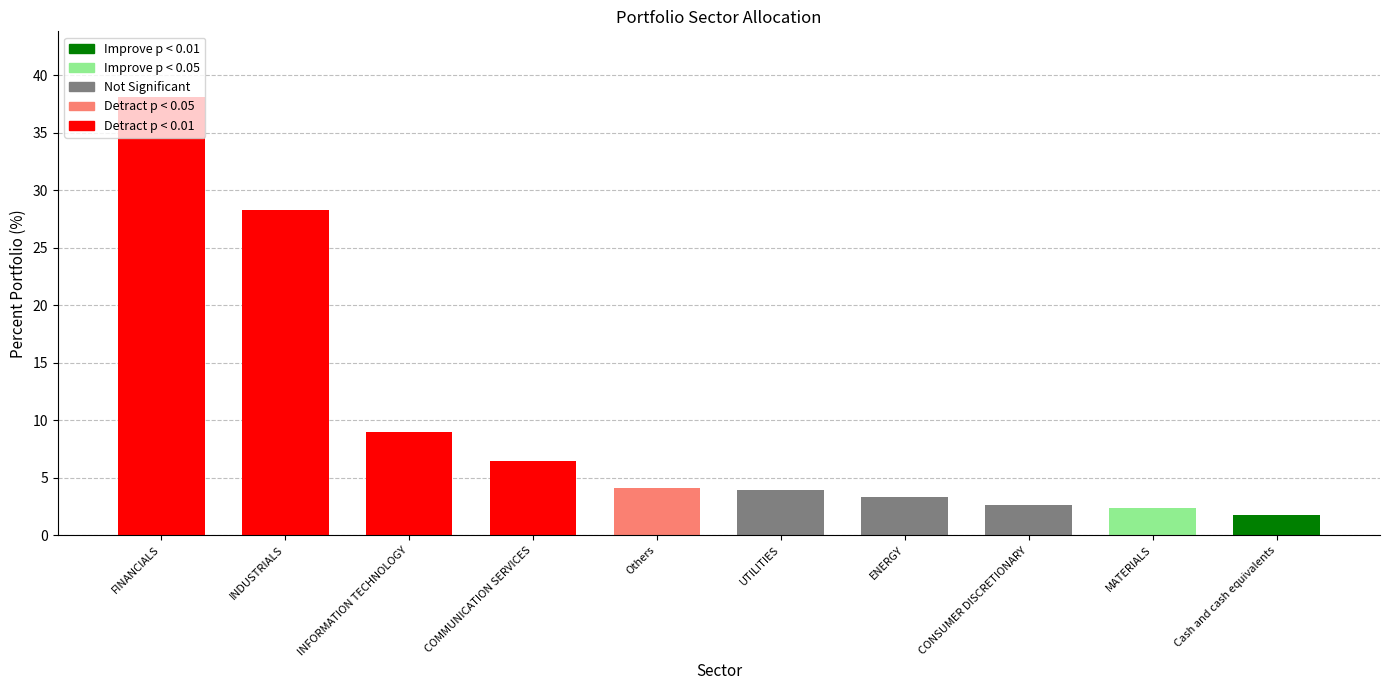

What position from the right is CONSUMER DISCRETIONARY?

3